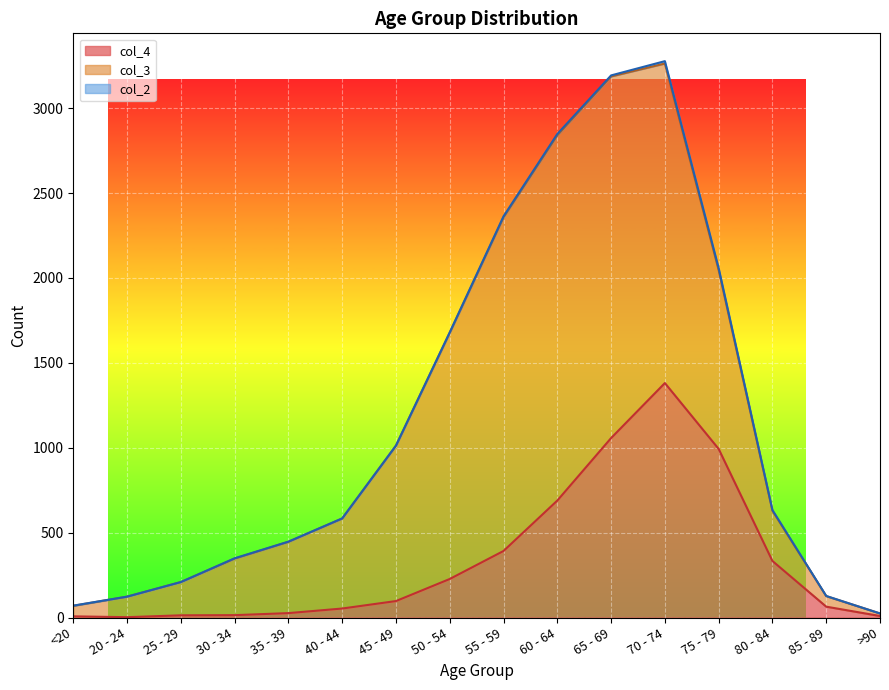

How many values in the col_4 series are below 97?

8